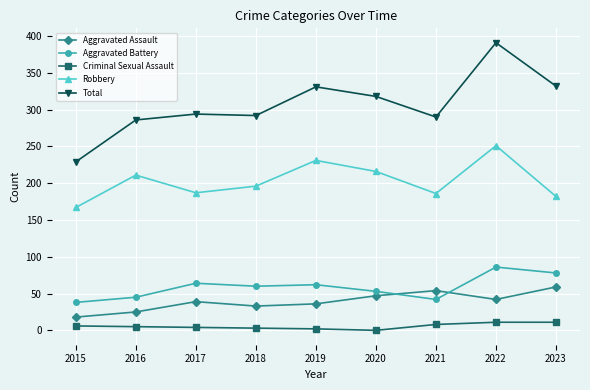

What is the average value of the Criminal Sexual Assault series?

6